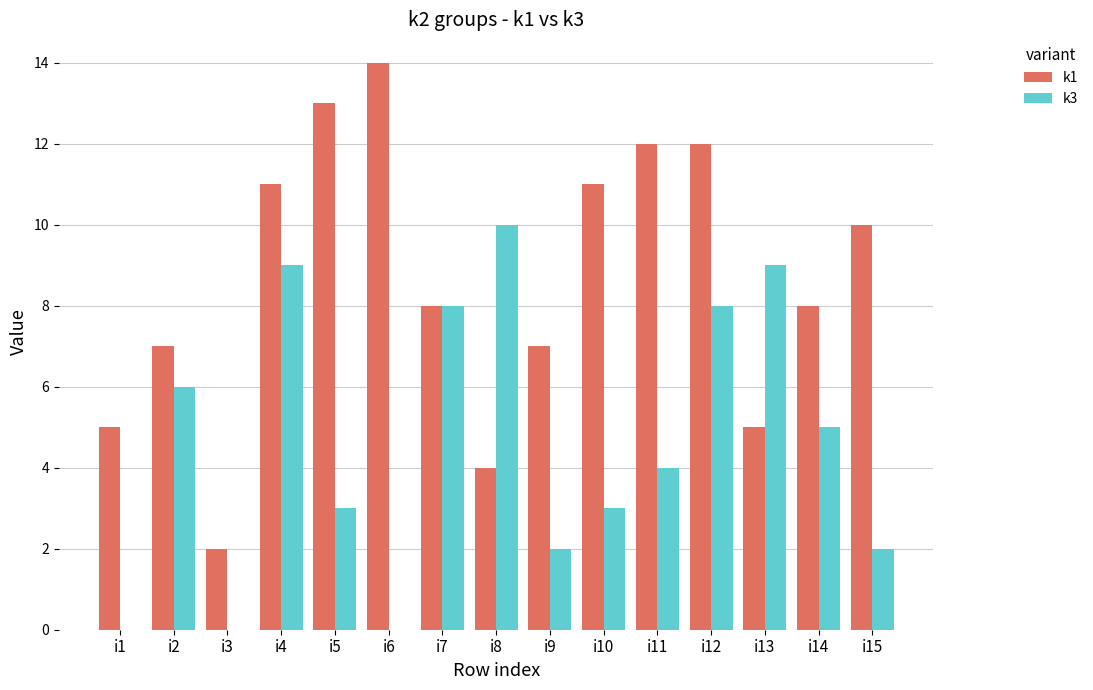

Which category has the highest value across all series?

i6